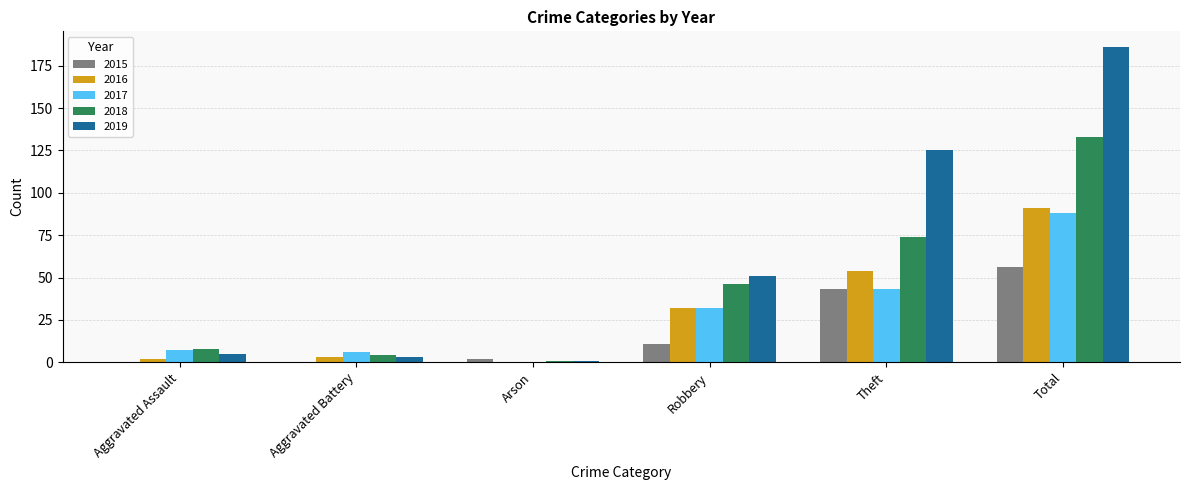

The 2015 series shows 36 at Aggravated Assault. True or false?

False